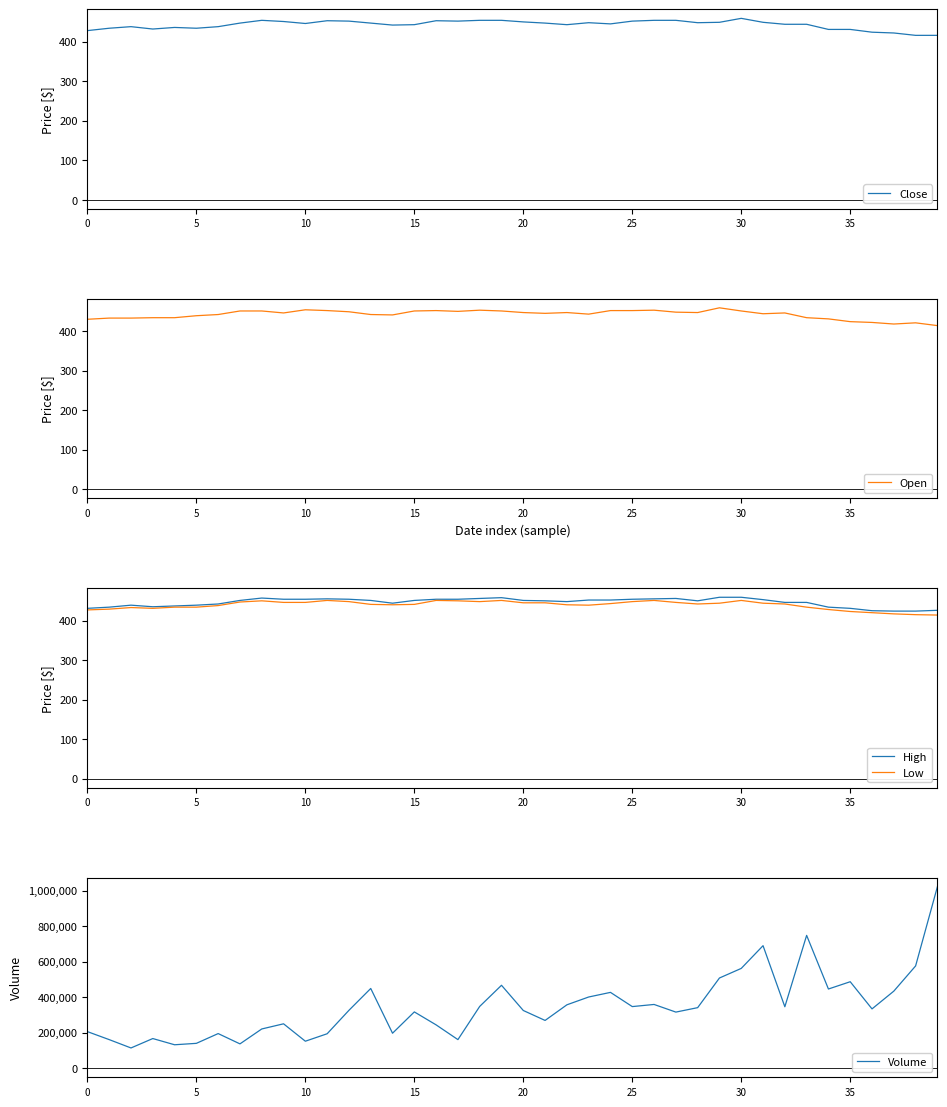

How many lines are shown in the chart?

5